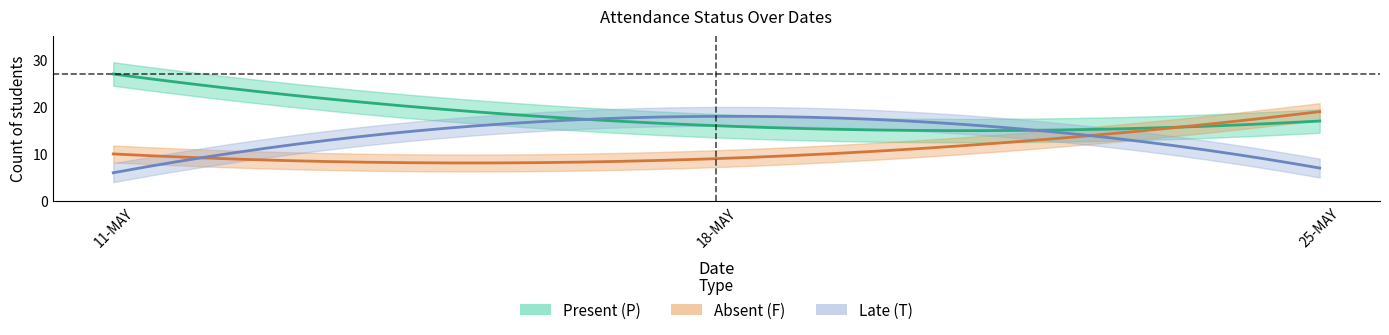

What is the greatest value displayed?

27